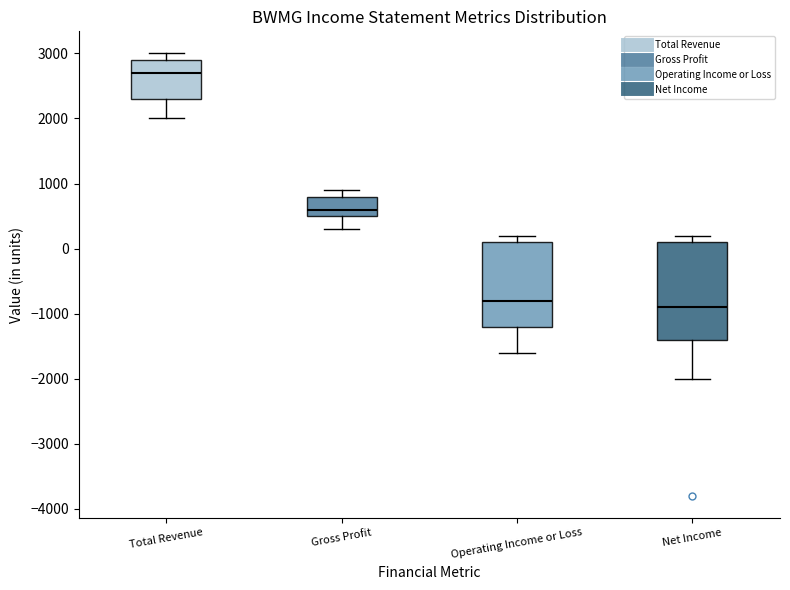

Reading left to right, transcribe this box plot: for each box, give where its median line is, the range the box spans, and where its two whiskers end, as read against the y-axis. The values are not printed on the chart, so give them approximately, as read against the axis.

Total Revenue: median 2700, box 2300 to 2900, whiskers 2000 to 3000
Gross Profit: median 600, box 500 to 800, whiskers 300 to 900
Operating Income or Loss: median -800, box -1200 to 100, whiskers -1600 to 200
Net Income: median -900, box -1400 to 100, whiskers -2000 to 200